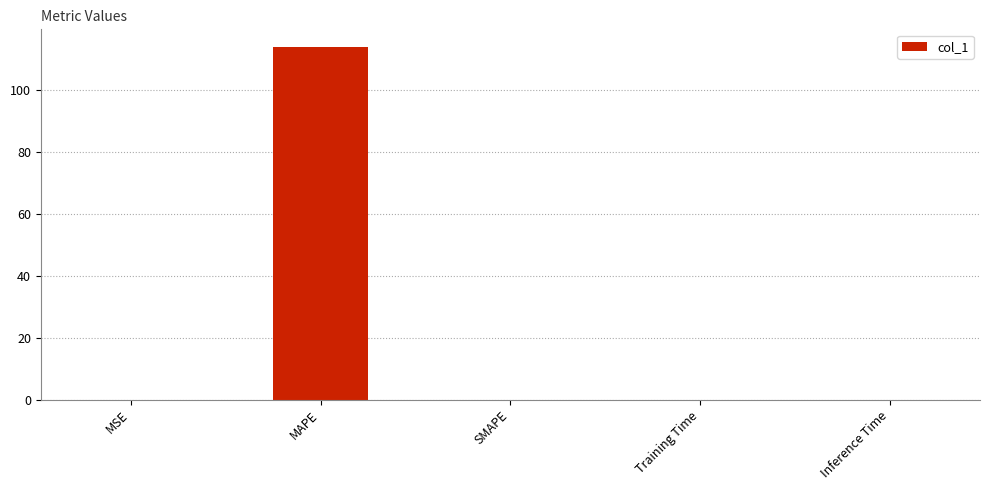

Does the chart contain stacked bars?

No